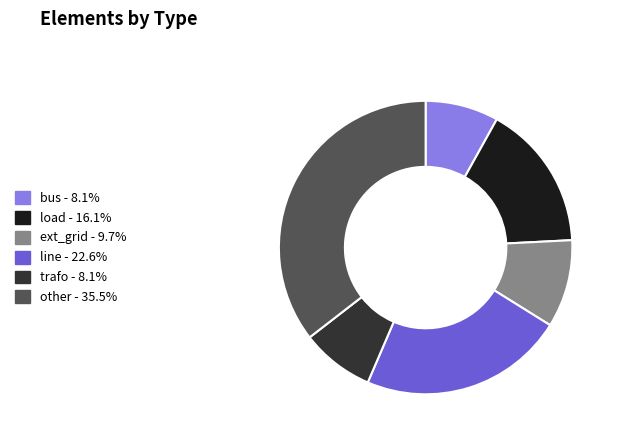

What is the largest slice in the pie chart?

other